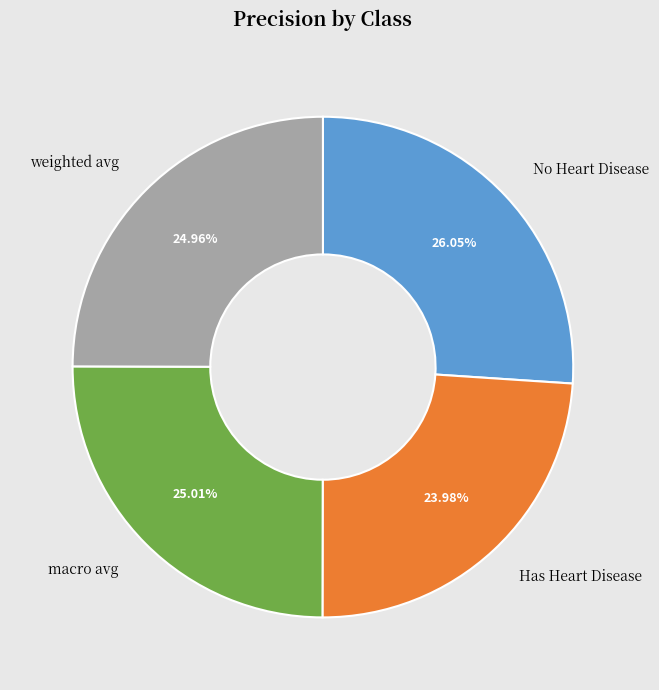

To the nearest percent, what portion does Has Heart Disease represent?

24%